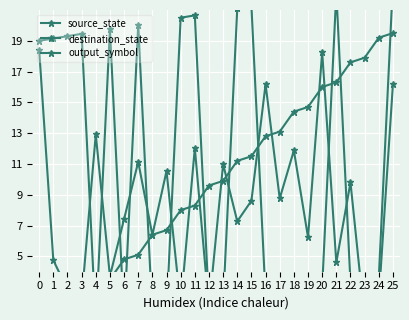

What value does the source_state series have at 7?

5.1